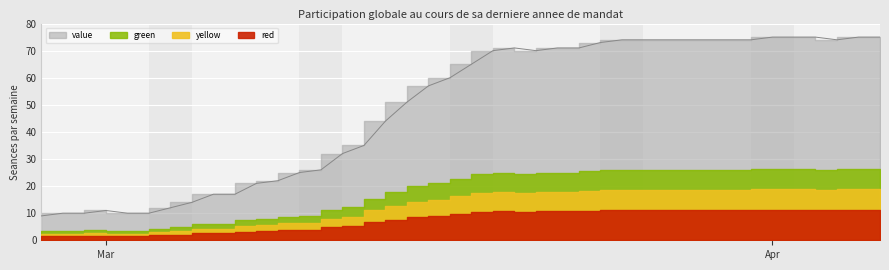

At which label is the value closest to 42?

2020-03-14